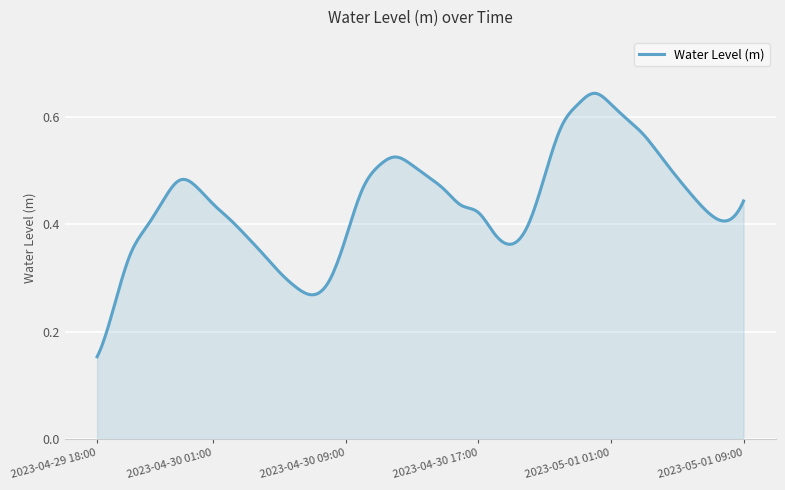

How many lines are shown in the chart?

1